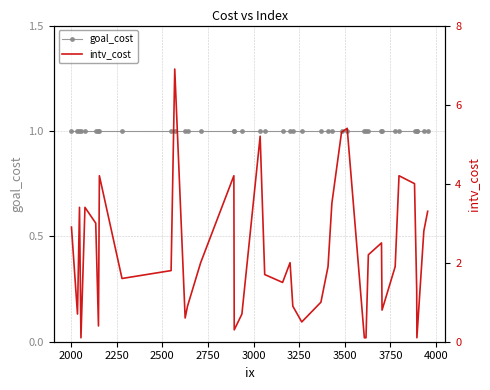

Reading left to right, list all the values displayed in this chart.

goal_cost: 1.0	1.0	1.0	1.0	1.0	1.0	1.0	1.0	1.0	1.0	1.0	1.0	1.0	1.0	1.0	1.0	1.0	1.0	1.0	1.0	1.0	1.0	1.0	1.0	1.0	1.0	1.0	1.0	1.0	1.0	1.0	1.0	1.0	1.0	1.0	1.0	1.0	1.0	1.0	1.0
intv_cost: 2.9	0.7	3.4	0.1	3.4	3.0	0.4	4.2	1.6	1.8	6.9	0.6	0.9	2.0	4.2	0.3	0.7	5.2	1.7	1.5	2.0	0.9	0.5	1.0	1.9	3.5	5.3	5.4	0.1	0.1	2.2	2.5	0.8	1.9	4.2	4.0	1.3	0.1	2.8	3.3